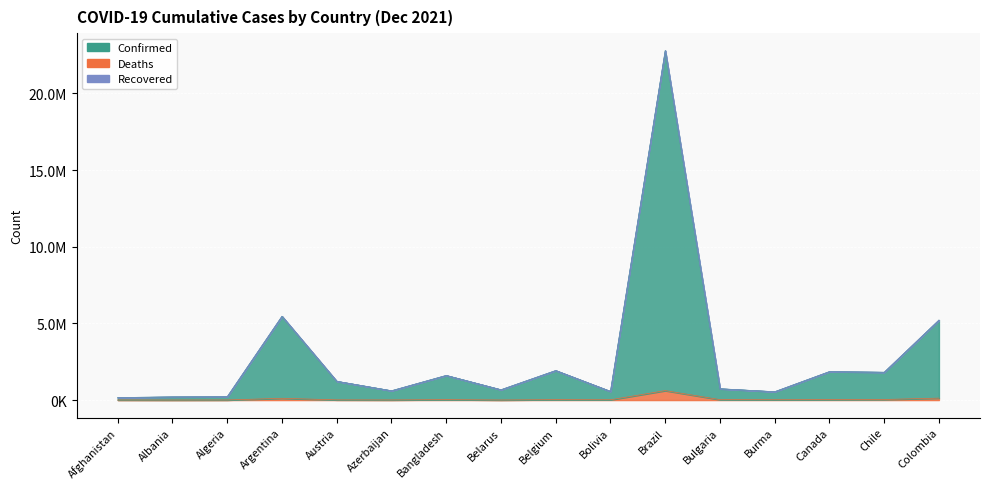

At which category is the sum across all series the highest?

Brazil